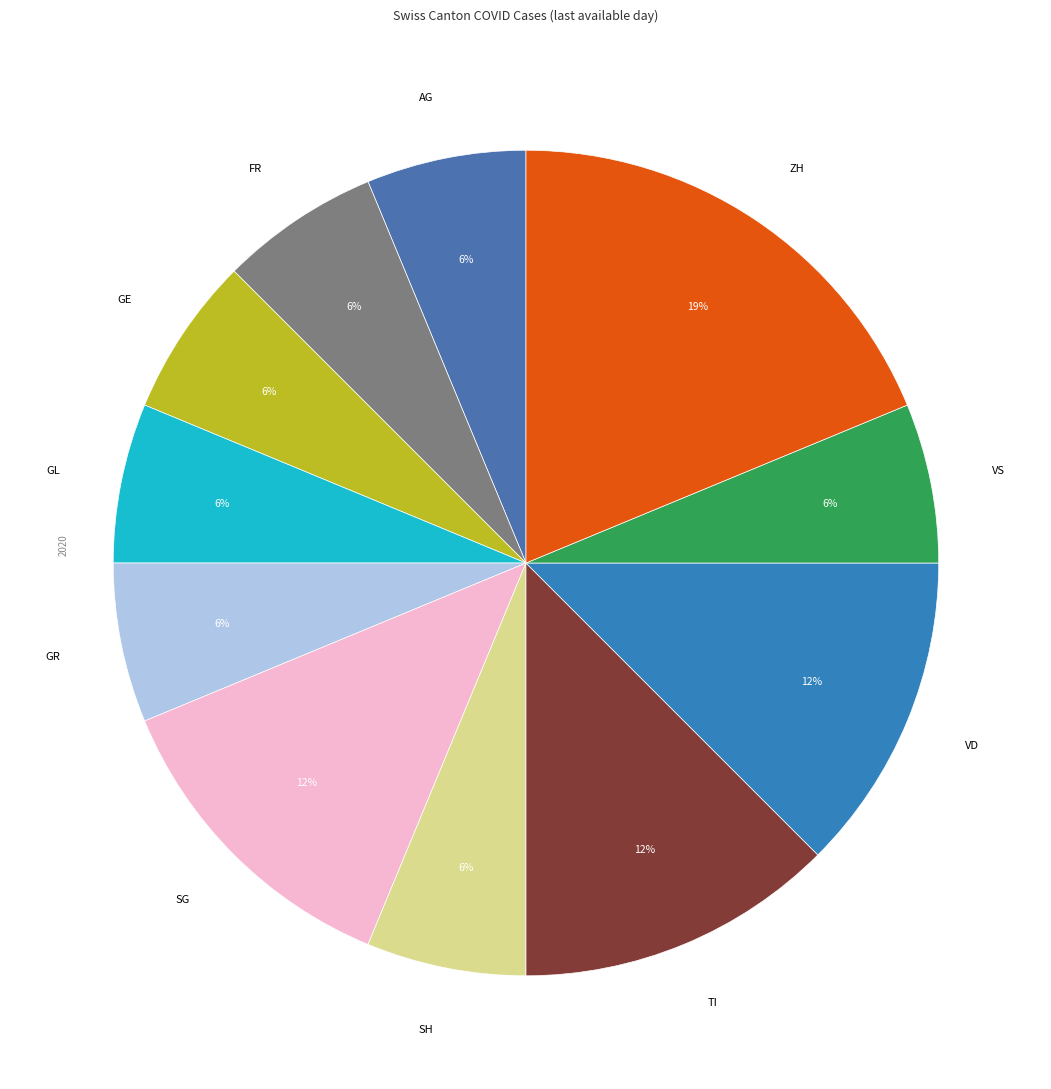

Count the number of slices in the pie.

11